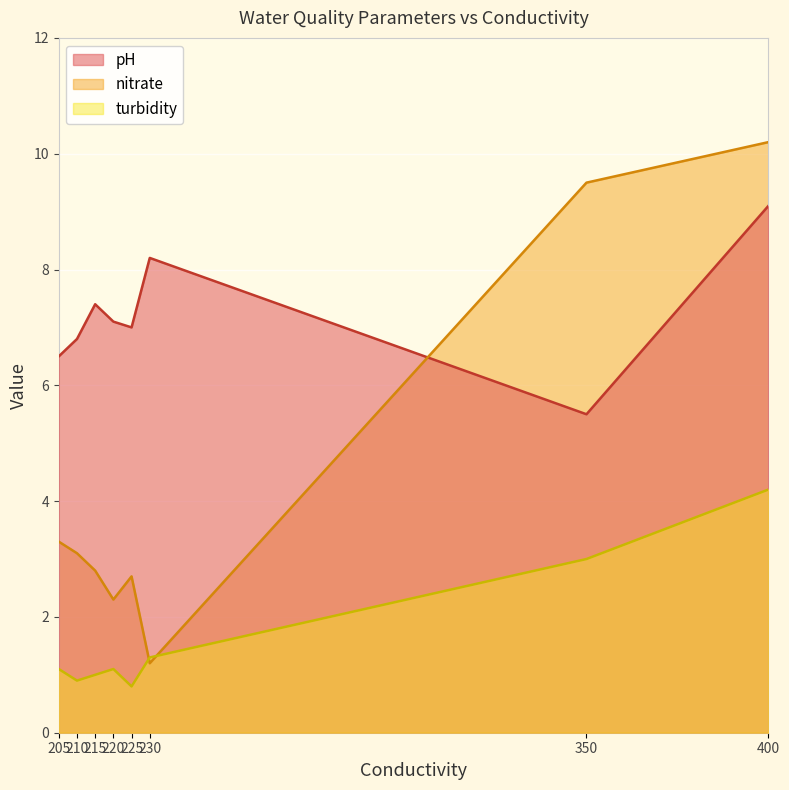

What is the sum of all pH values?

57.6